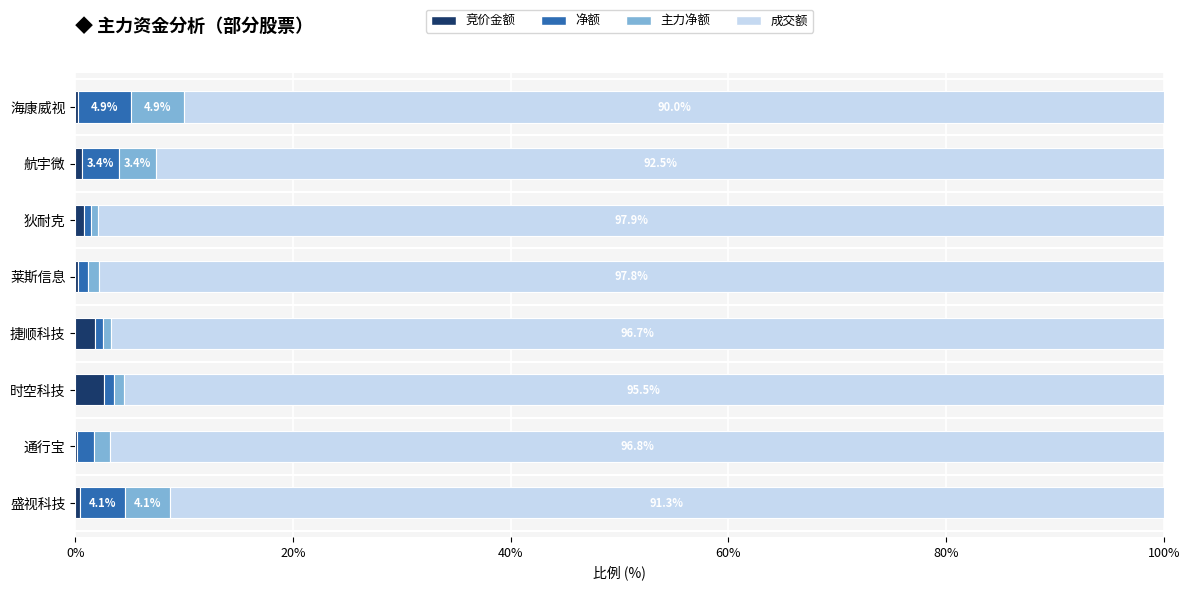

How many categories are shown in the chart?

8